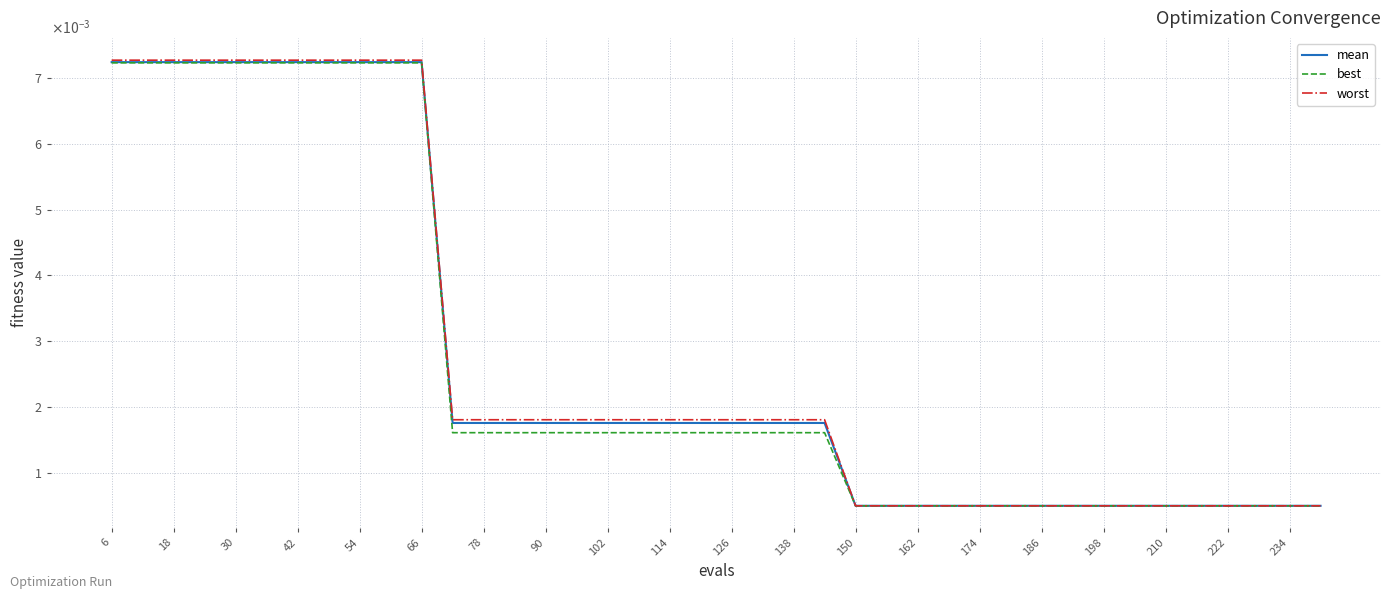

What are all the series names shown in the legend?

mean, best, worst